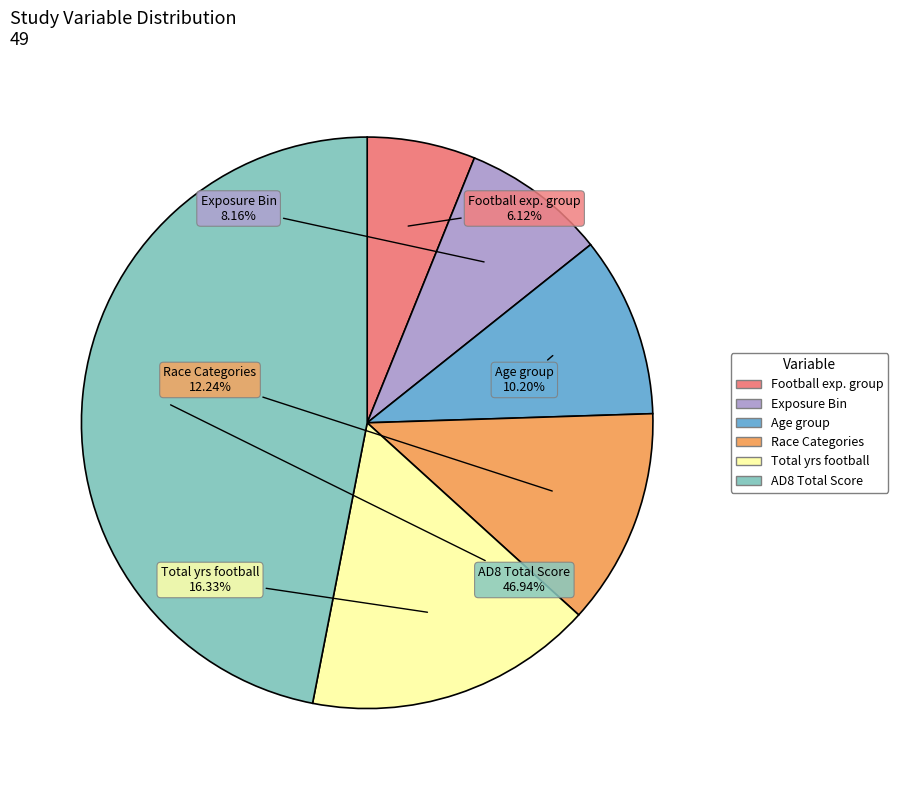

Is there any slice that represents more than half of the pie?

No